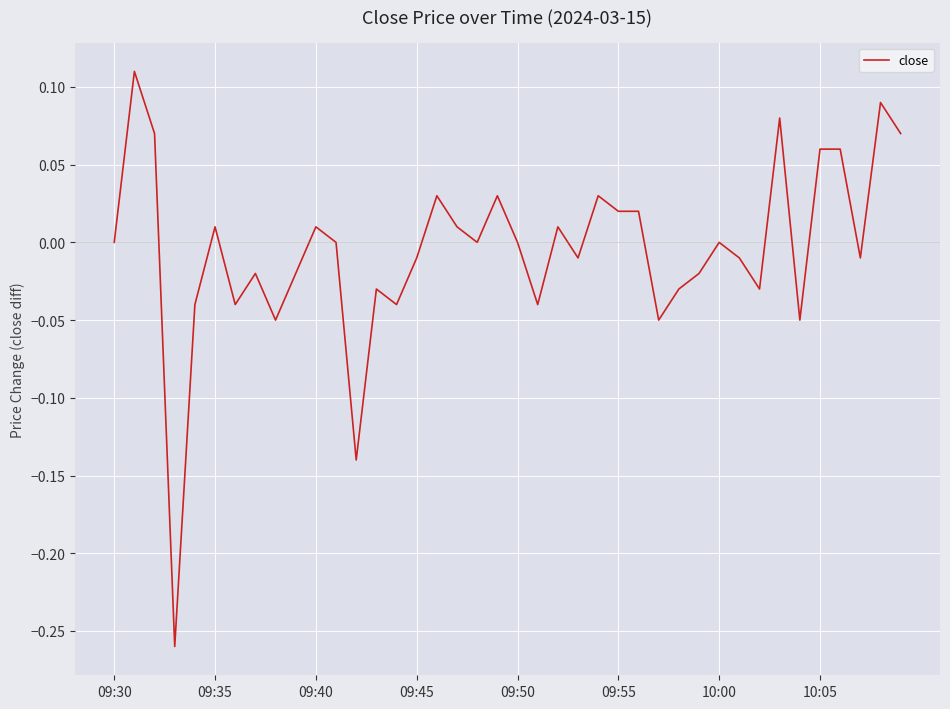

What is the difference between the maximum and minimum values?

0.4